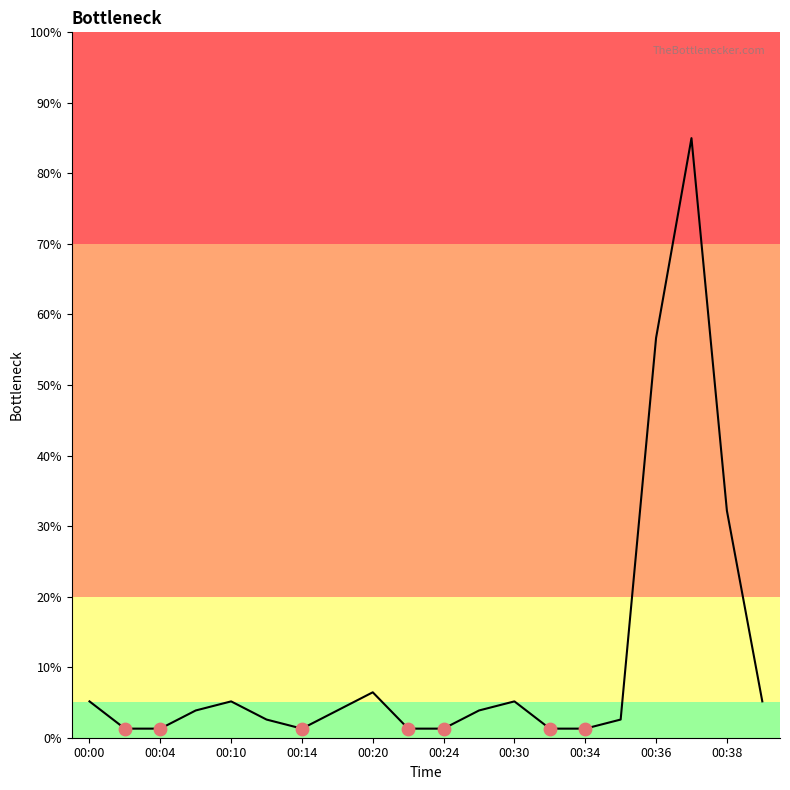

What is the difference between the maximum and minimum values?

83.7